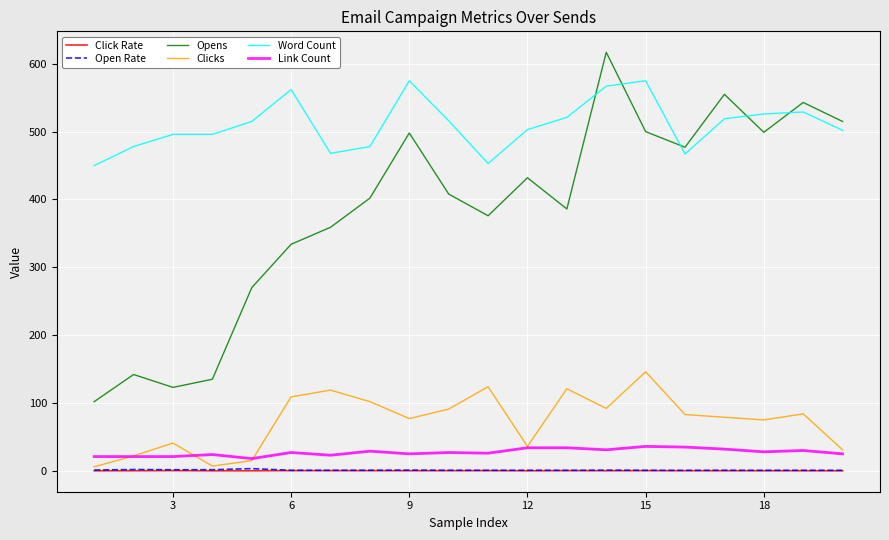

What is the smallest value displayed?

0.1